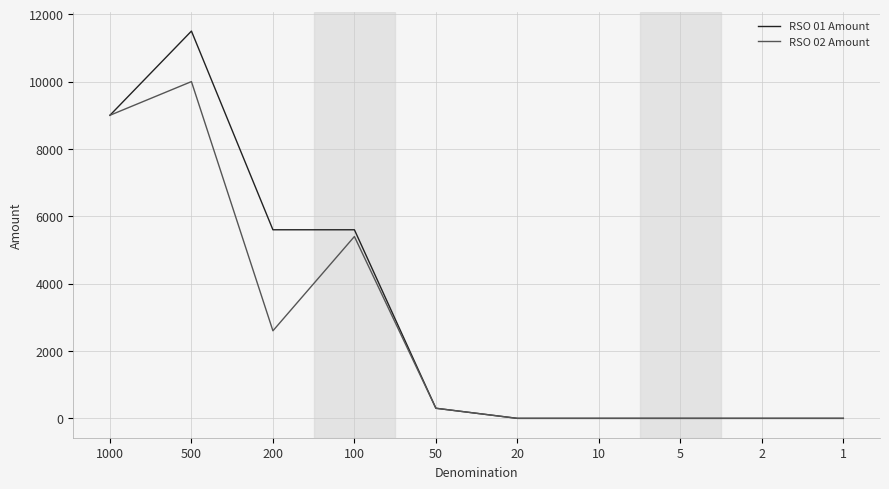

List the series in order of their peak value, highest first.

RSO 01 Amount, RSO 02 Amount